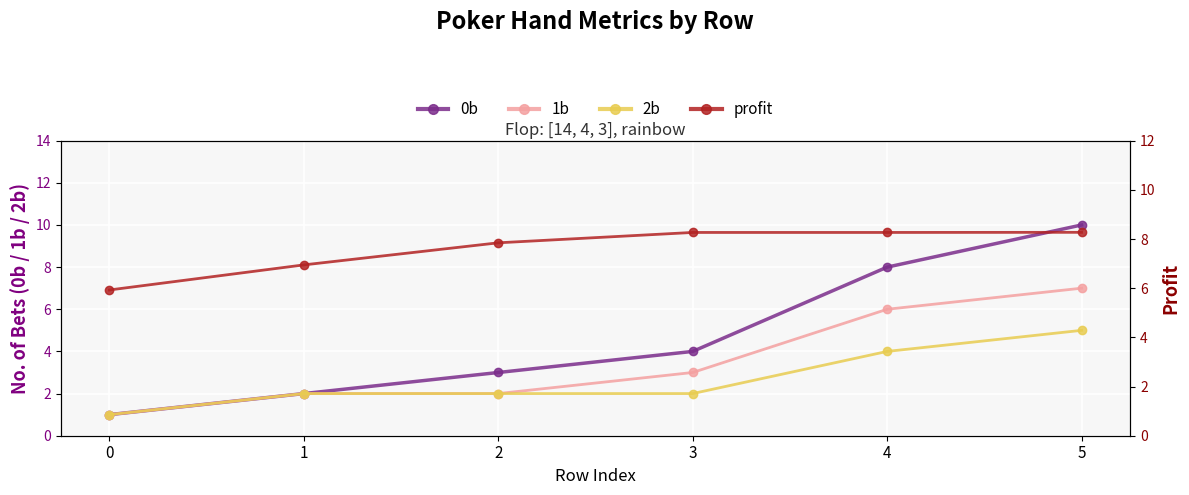

What is the sum of the 1b values at 5 and 0?

8